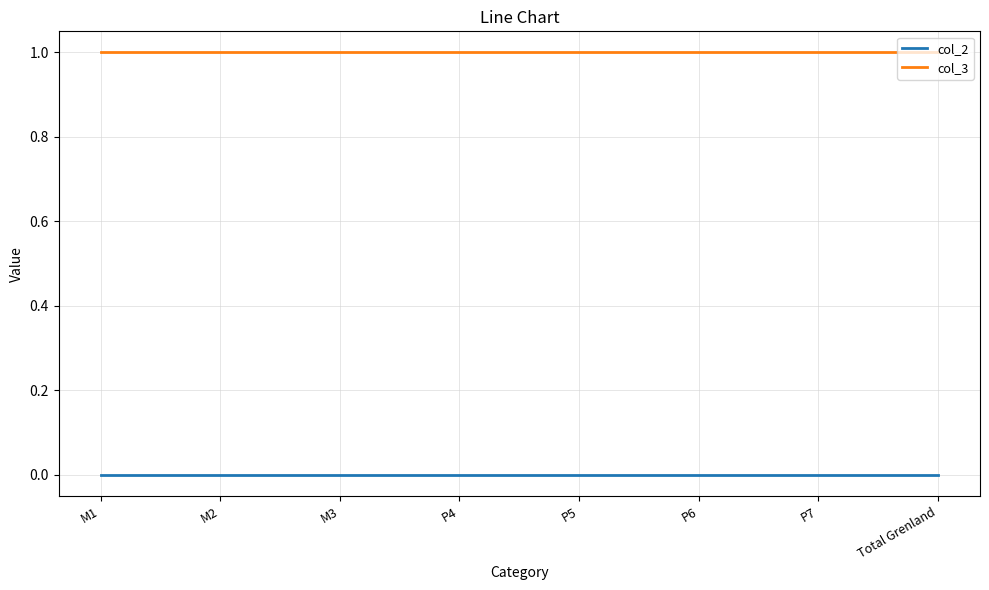

Rank the series at M3 from highest to lowest value.

col_3, col_2